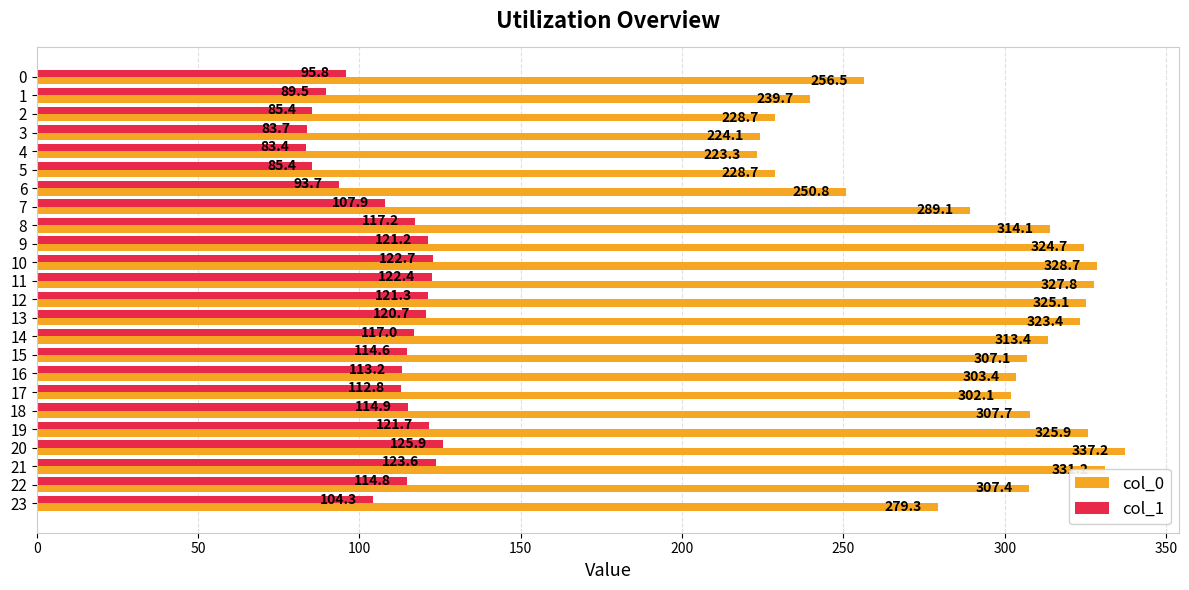

What is the total value across all series at 18?

422.6